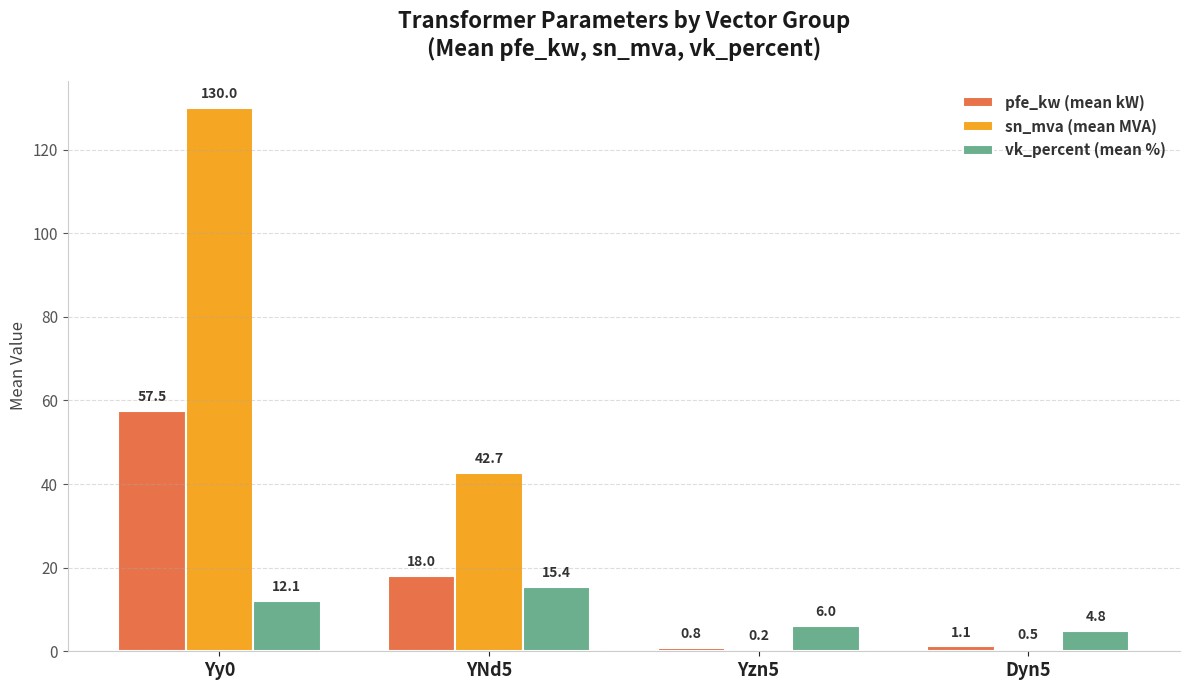

Read the pfe_kw (mean kW) value at YNd5.

18.0